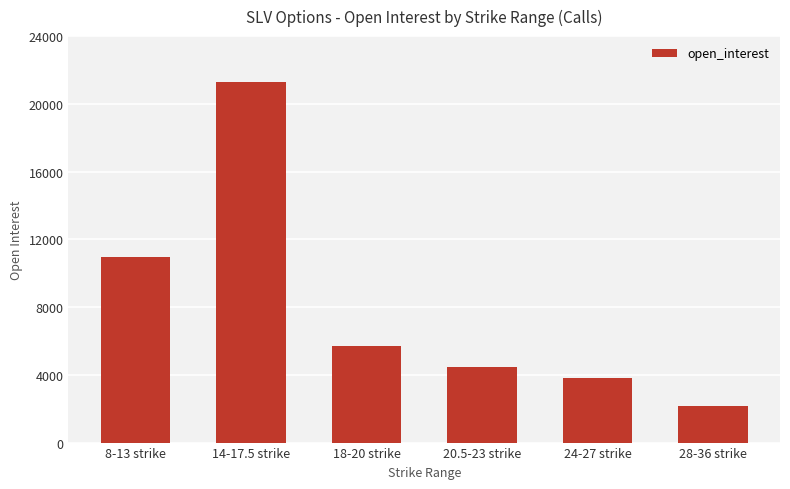

What is the greatest value displayed?

21289